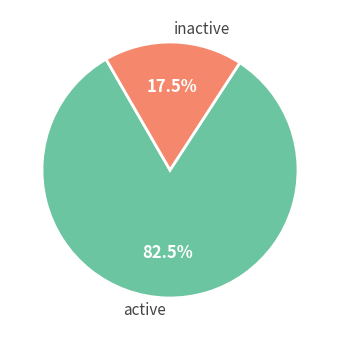

What is the smallest slice in the pie chart?

inactive